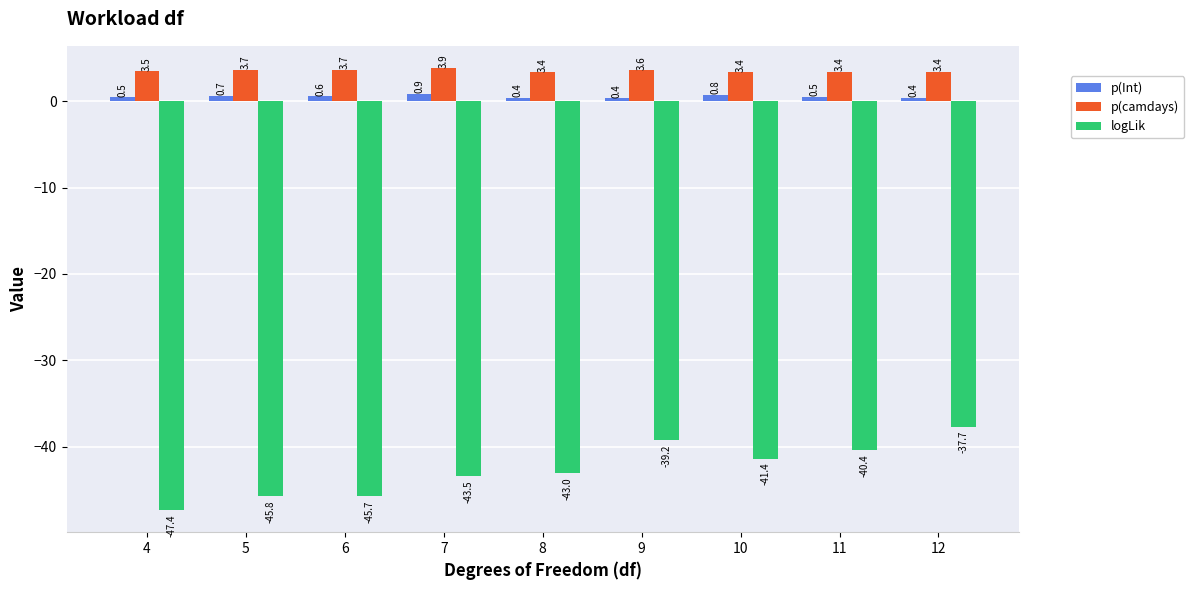

What is the average value of the logLik series?

-42.7